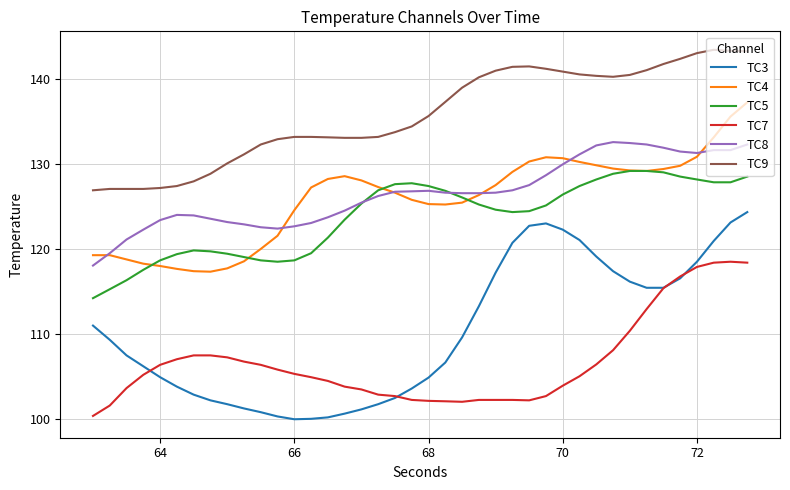

True or false: TC5 and TC7 intersect in this chart.

False